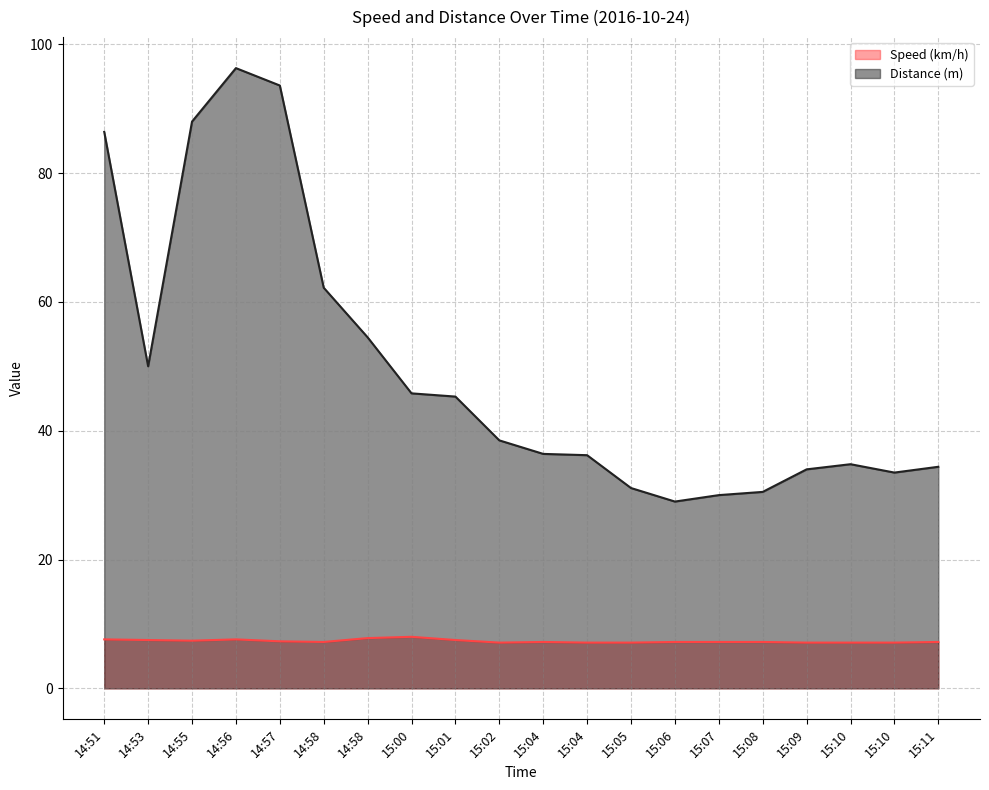

Reading right to left, list all the values displayed in this chart.

Speed (km/h): 7.2	7.1	7.1	7.1	7.2	7.2	7.2	7.1	7.1	7.2	7.1	7.5	8.0	7.8	7.2	7.3	7.6	7.4	7.5	7.6
Distance (m): 34.4	33.5	34.8	34.0	30.5	30.0	29.0	31.1	36.2	36.4	38.5	45.3	45.8	54.5	62.2	93.6	96.3	88.0	50.0	86.4